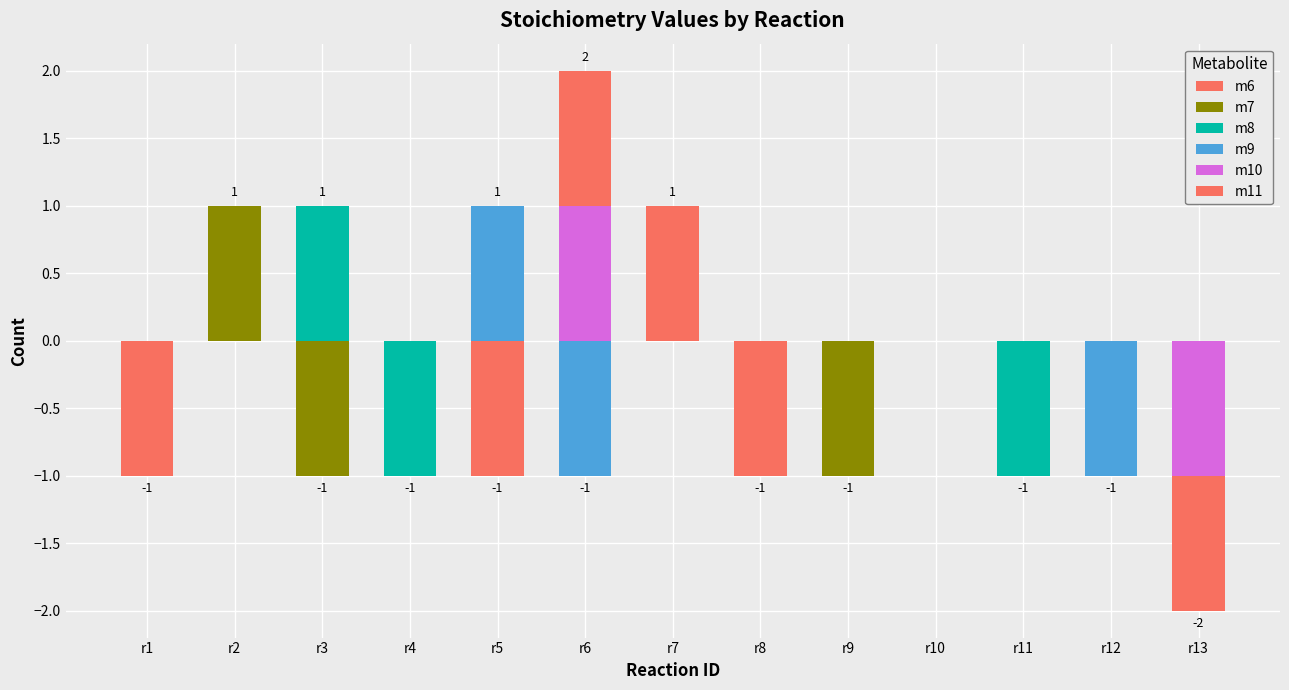

Which series has the largest total across all categories?

m6